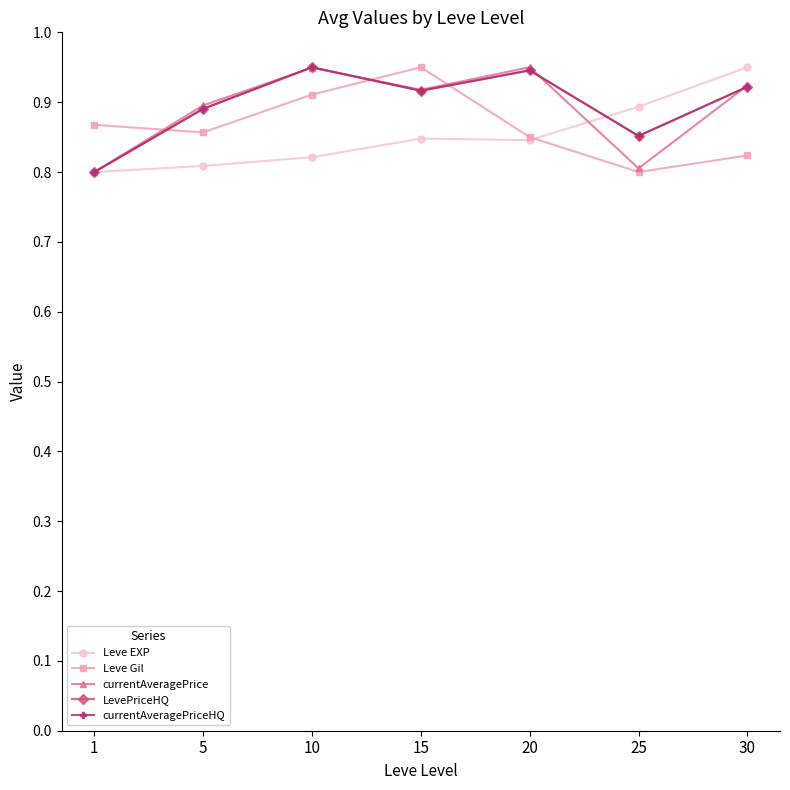

Is this an area chart (filled region under the line)?

No